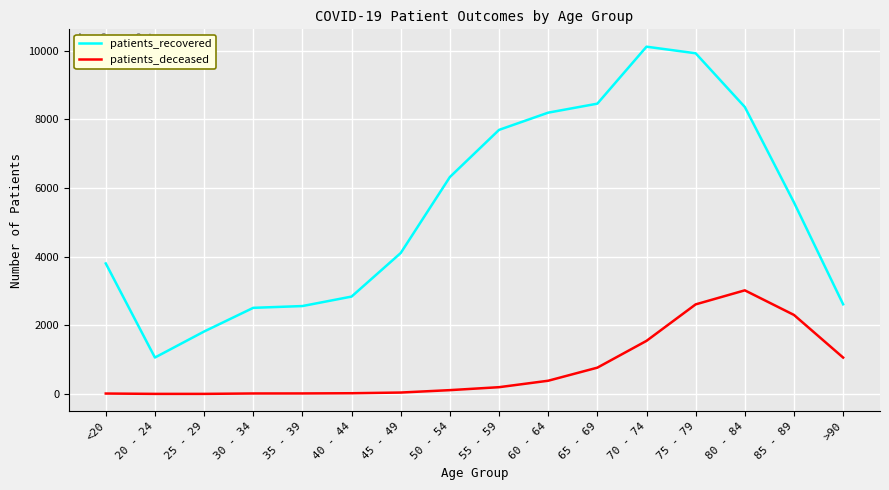

What value does the patients_recovered series have at 85 - 89?

5581